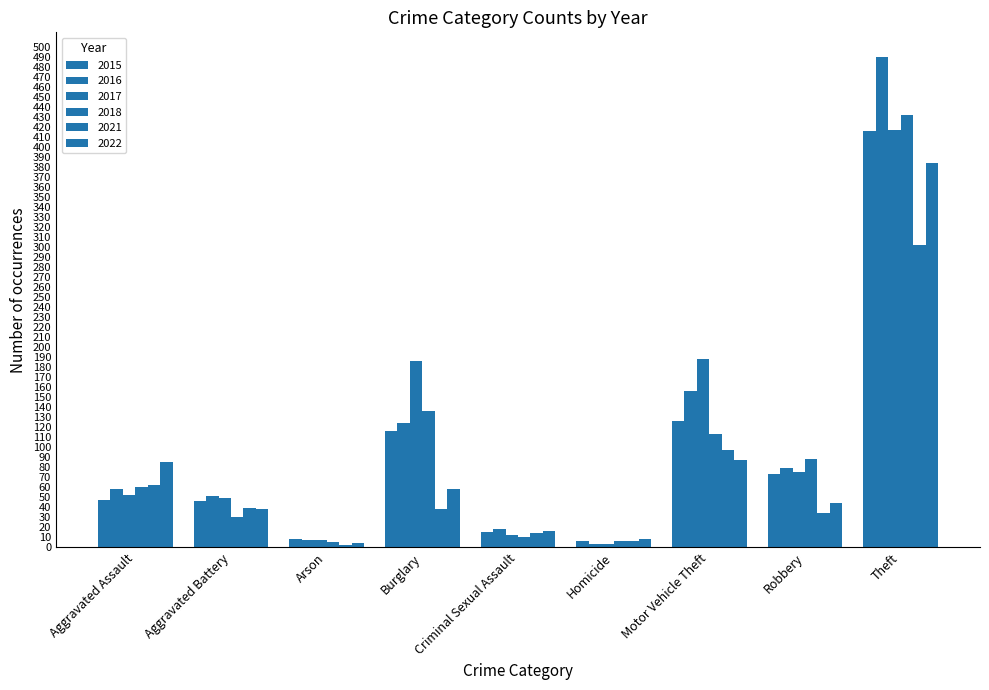

Which series has the largest range (max minus min)?

2016